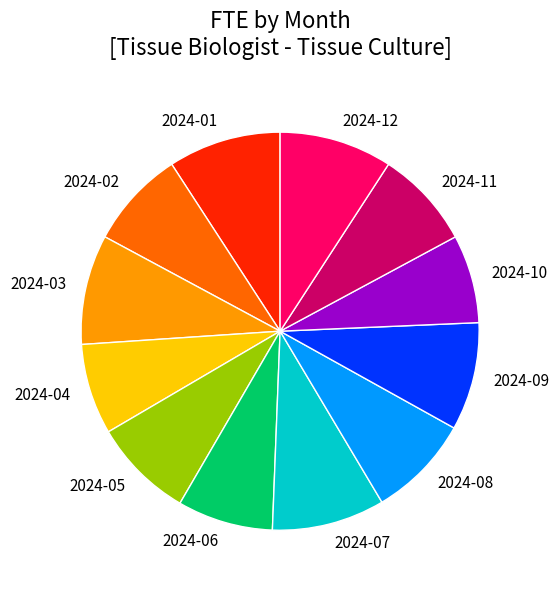

Count the number of slices in the pie.

12